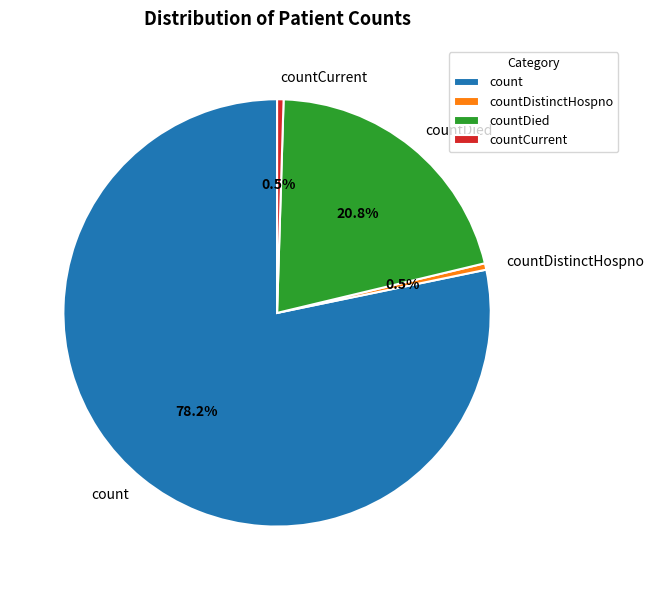

Does countCurrent account for over 50% of the chart?

No